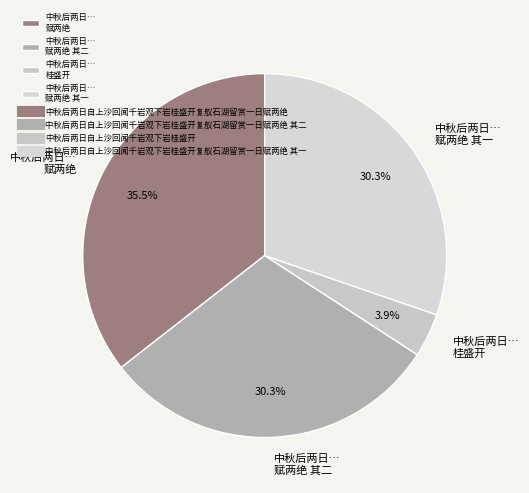

How many slices are in this pie chart?

4